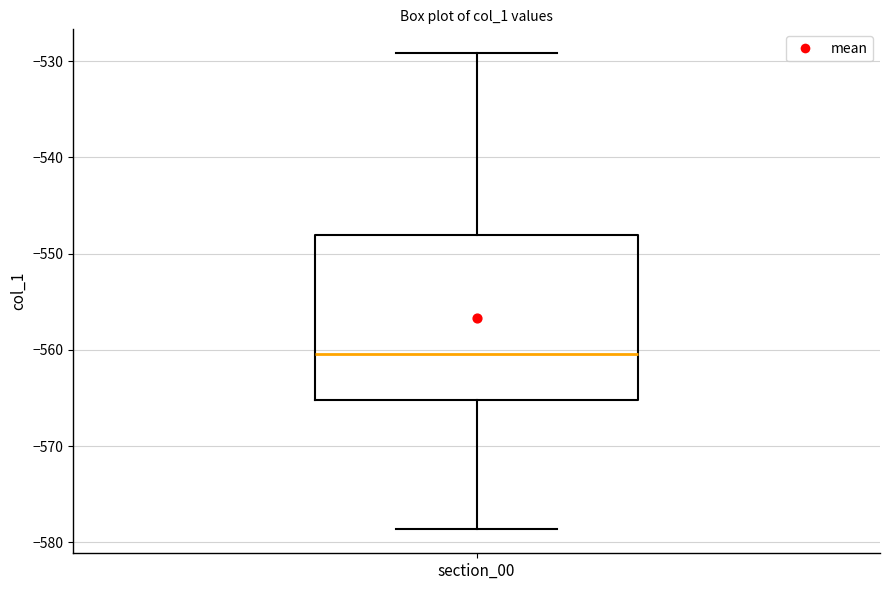

Where does the median line of the box for section_00 sit on the y-axis? The values are not printed on the chart, so give them approximately, as read against the axis.

-560